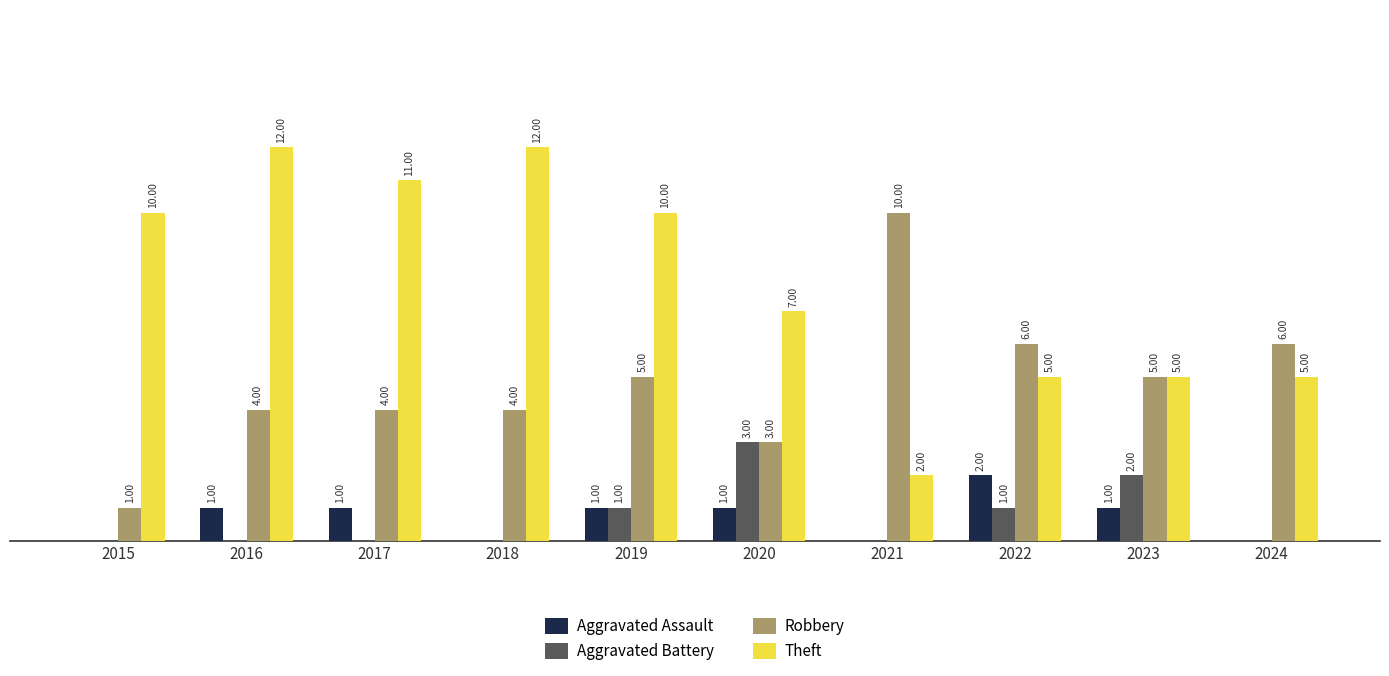

Which series has the largest total across all categories?

Theft